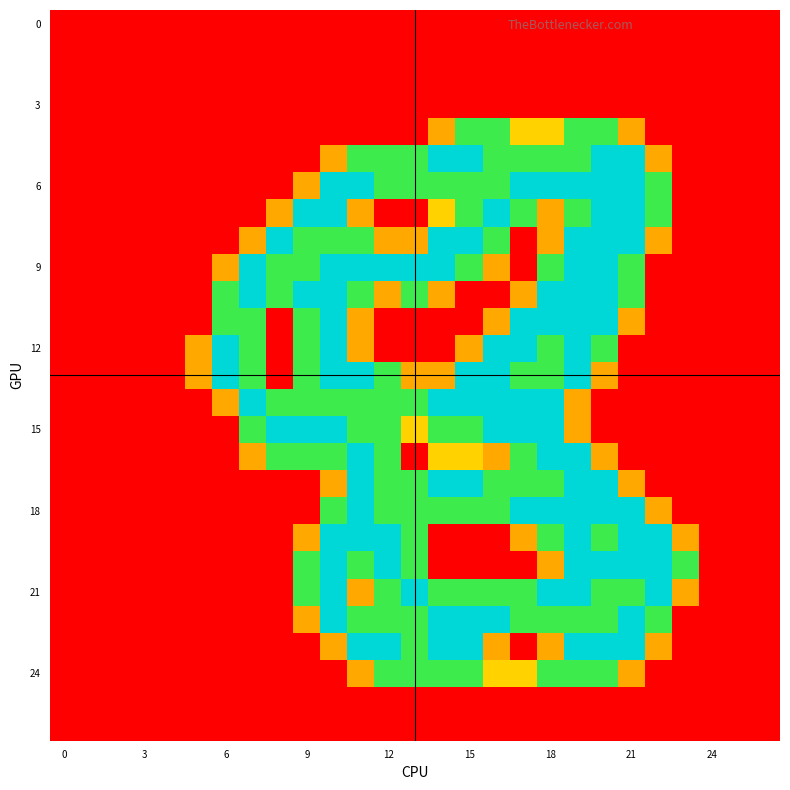

At how many categories does at least one series exceed 1?

18